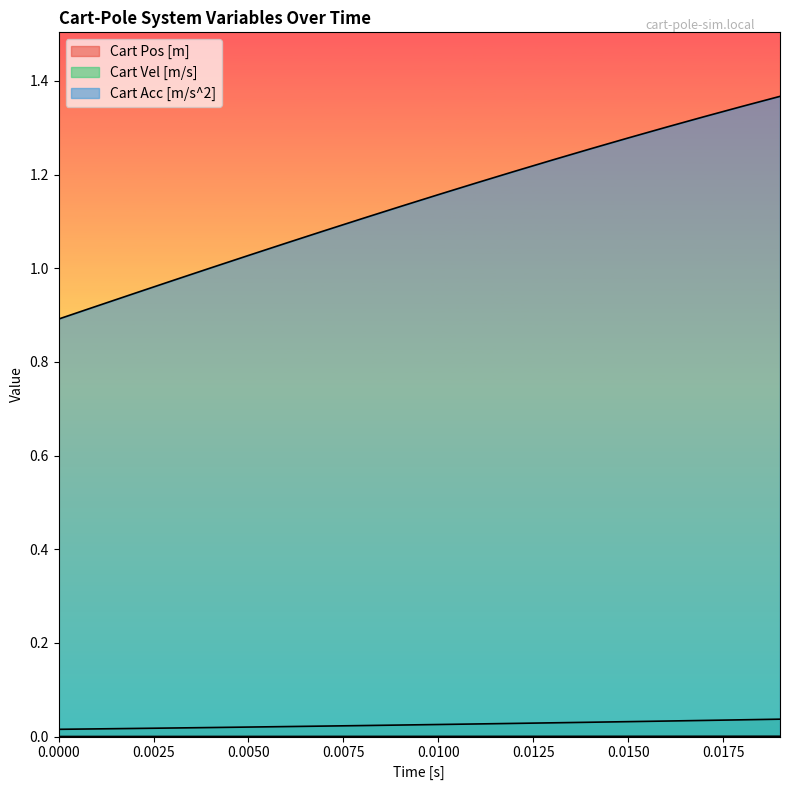

How many lines are shown in the chart?

3